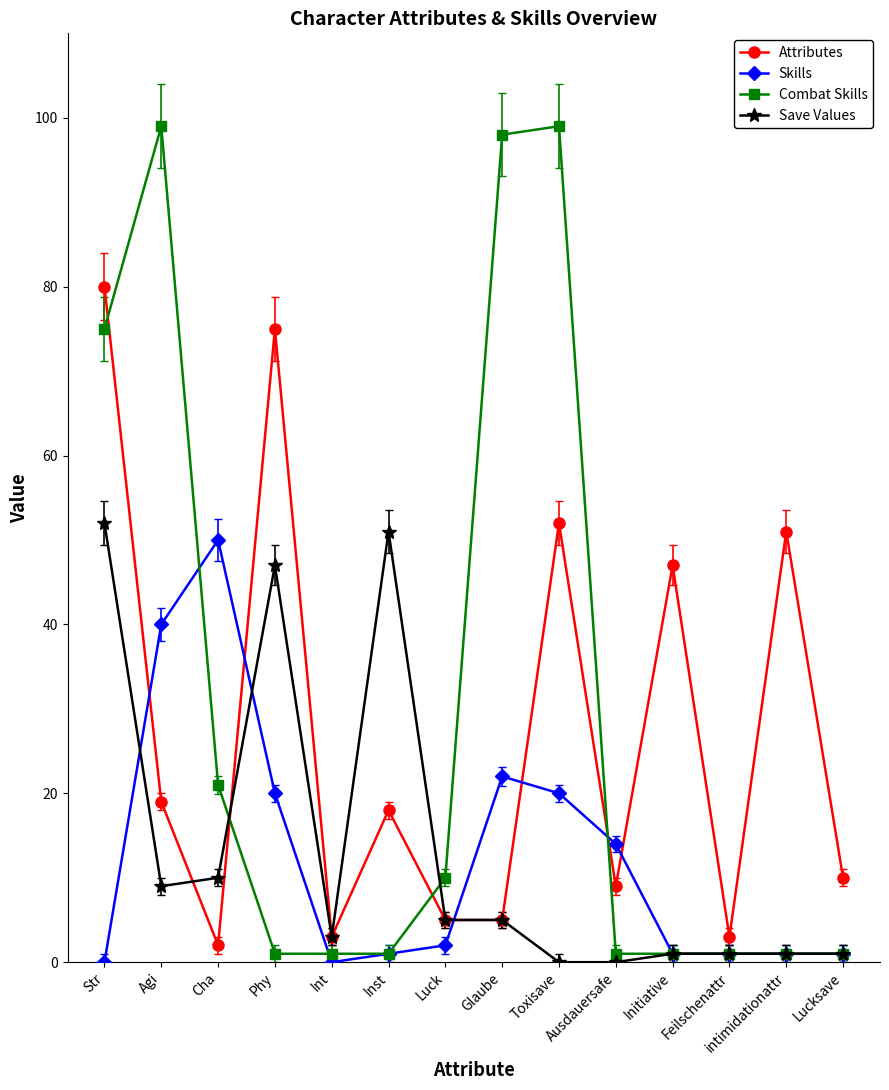

Which series has the widest spread of values?

Combat Skills